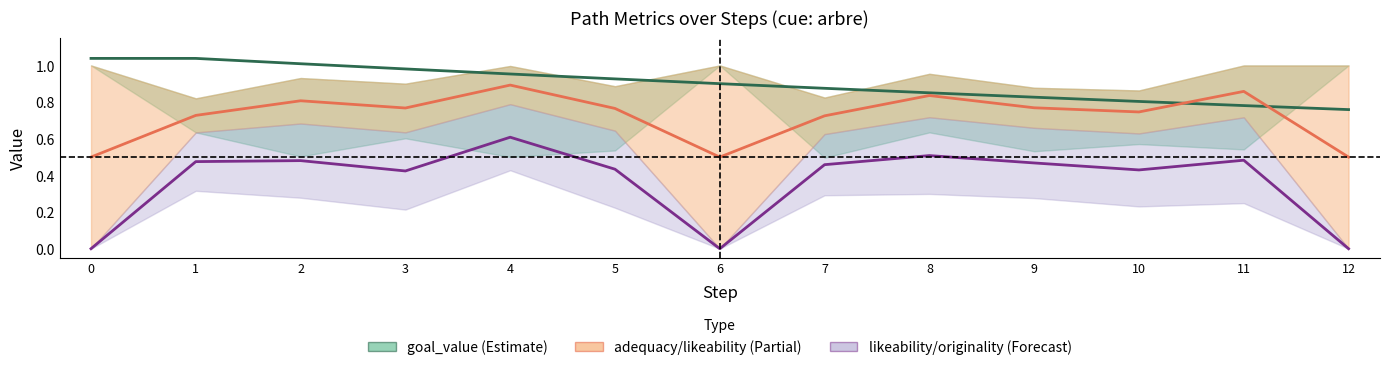

Which series has the widest spread of values?

likeability / originality